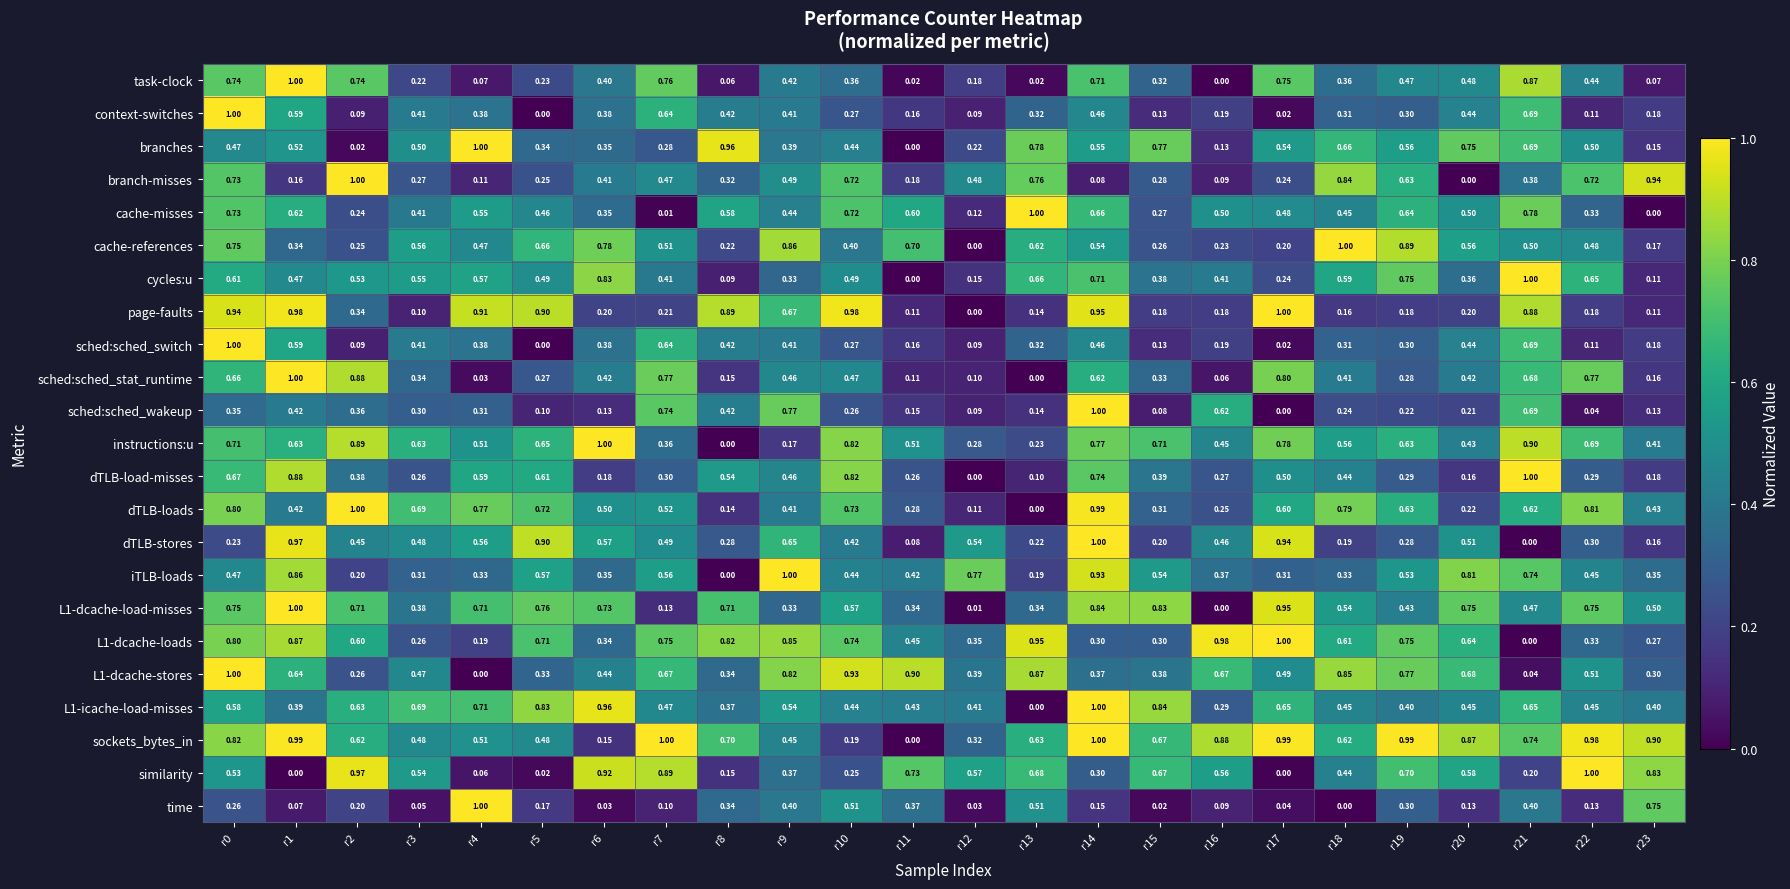

Is the value of sched:sched_stat_runtime at r19 greater than the value of instructions:u at r0?

No